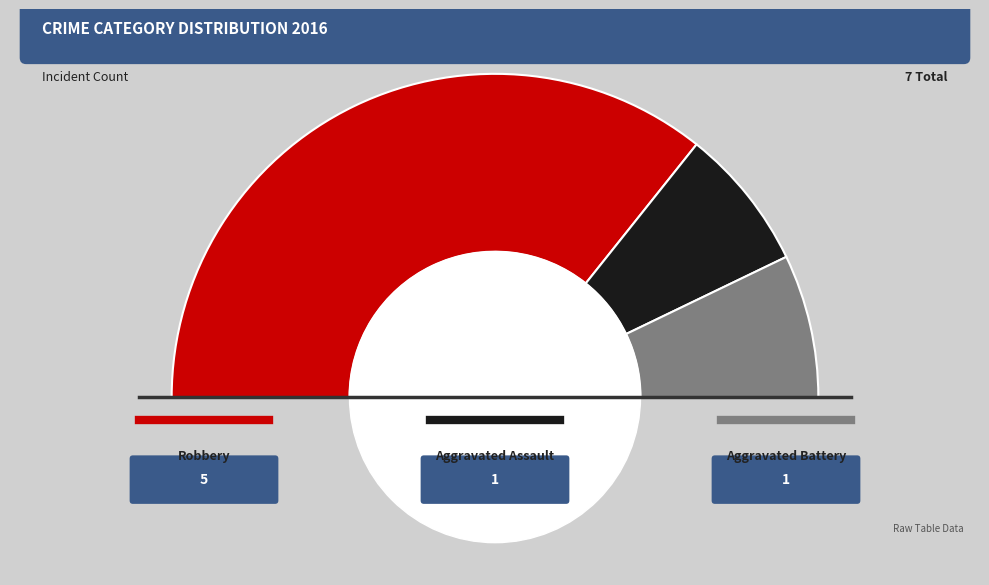

How much of the chart is everything except Aggravated Assault?

85.7%